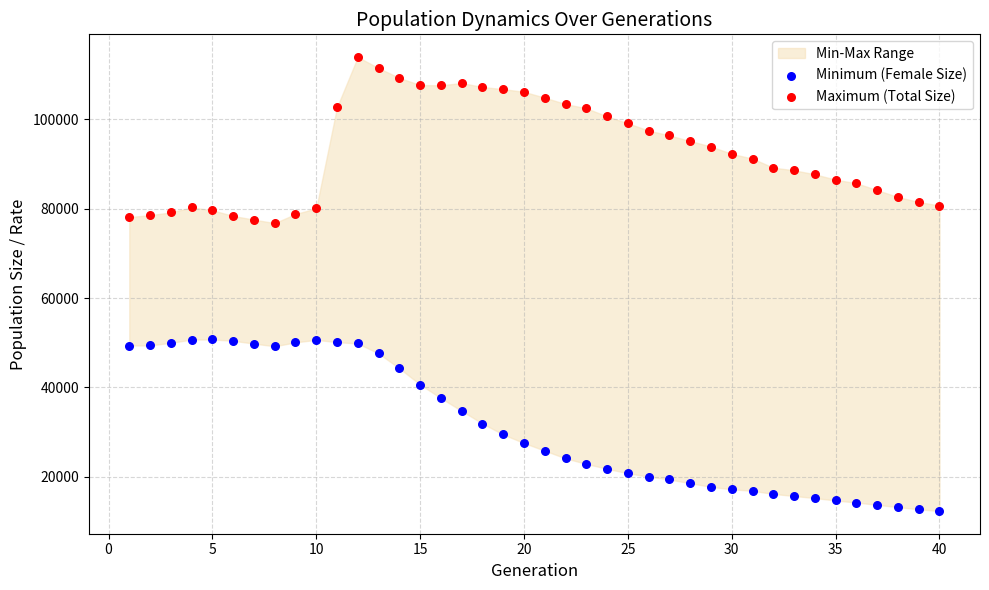

What is the X range (max minus min) for the scatter plot?

39